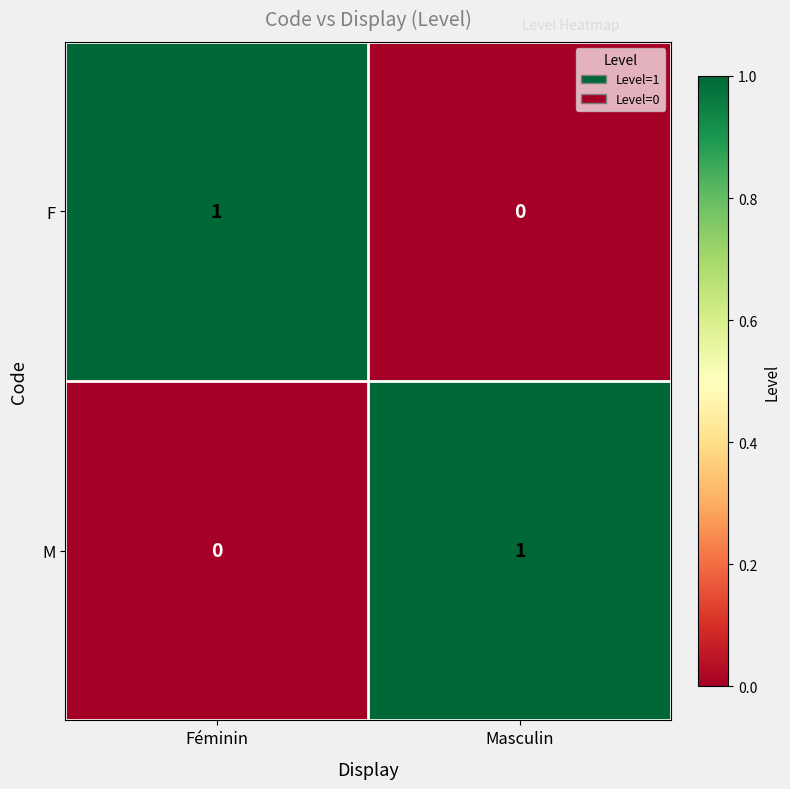

Rank the series at Masculin from lowest to highest value.

F, M